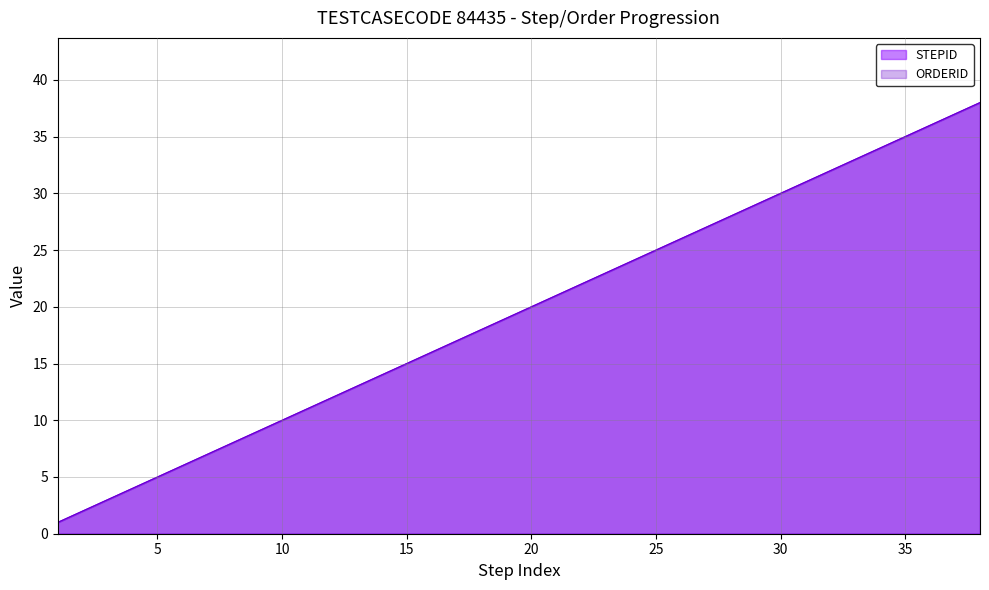

Is it true that ORDERID equals 10 at 10?

True